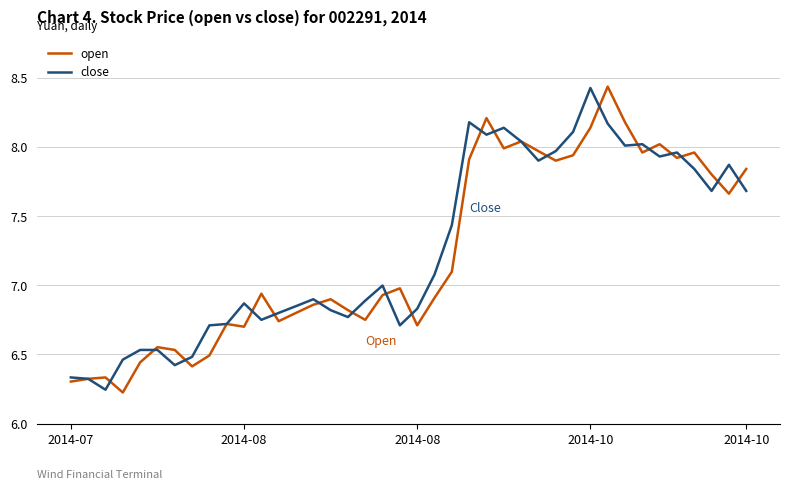

Where is the first local maximum for close?

2014-08